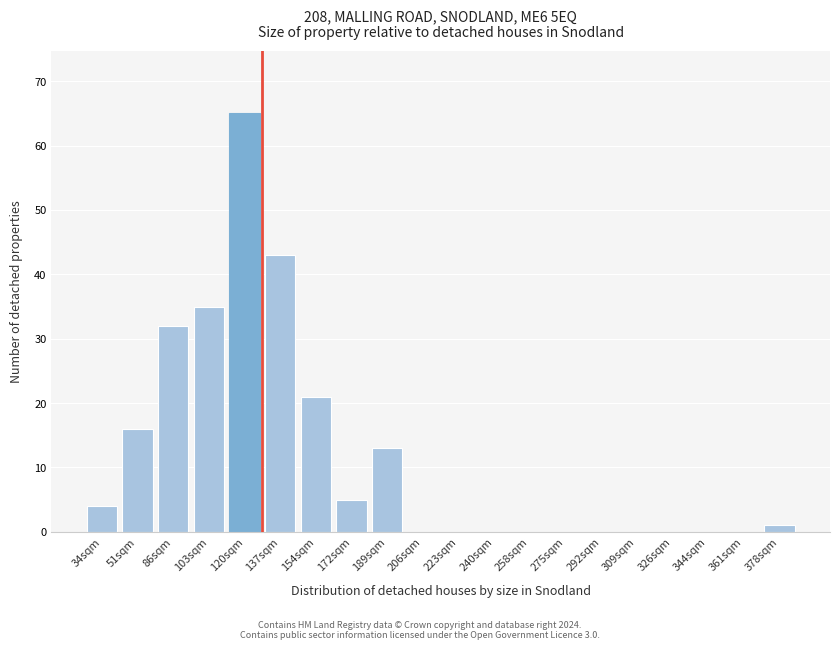

Reading left to right, extract all data points from this chart.

34sqm=4	51sqm=16	86sqm=32	103sqm=35	120sqm=65	137sqm=43	154sqm=21	172sqm=5	189sqm=13	206sqm=0	223sqm=0	240sqm=0	258sqm=0	275sqm=0	292sqm=0	309sqm=0	326sqm=0	344sqm=0	361sqm=0	378sqm=1